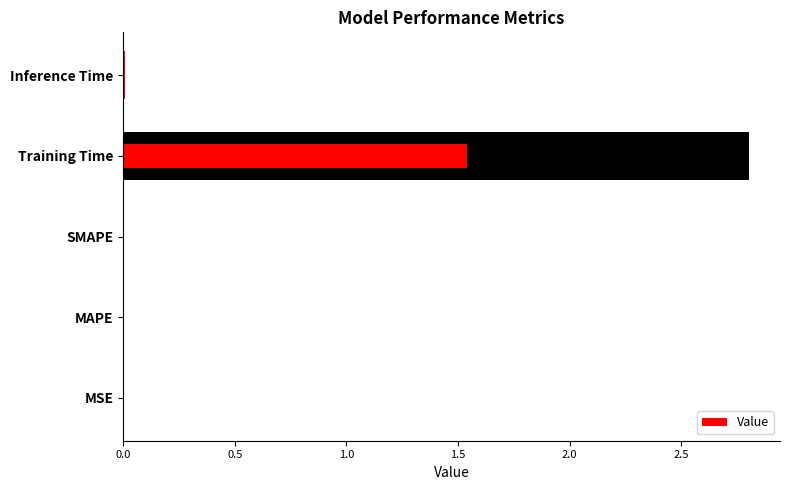

What is the difference between the maximum and minimum values?

2.8